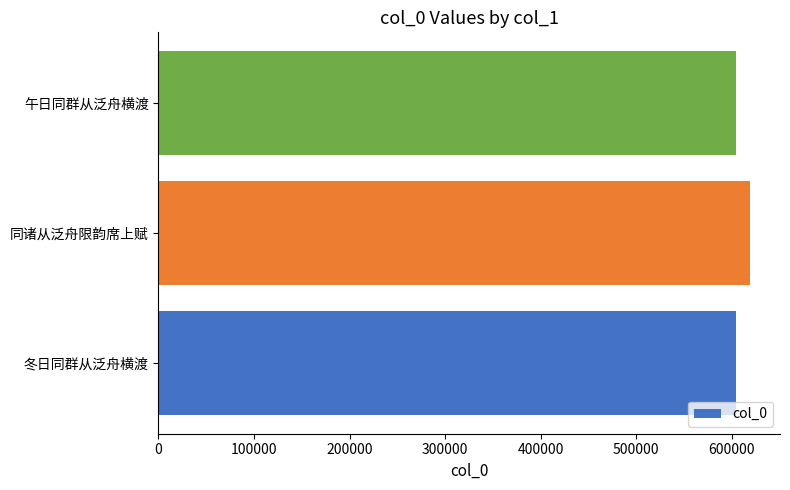

Approximately how many times larger is the value at 午日同群从泛舟横渡 compared to 冬日同群从泛舟横渡?

1.0